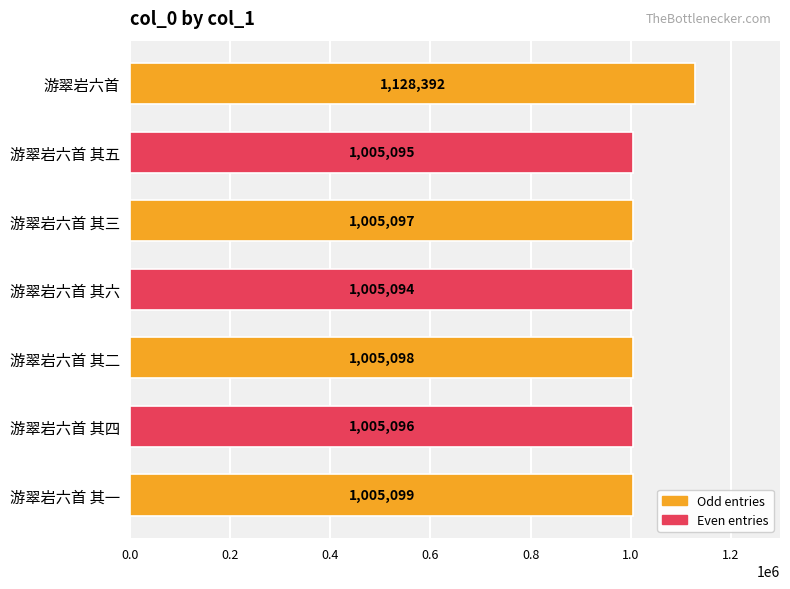

Is it true that the value at 游翠岩六首 其六 is 284098?

False